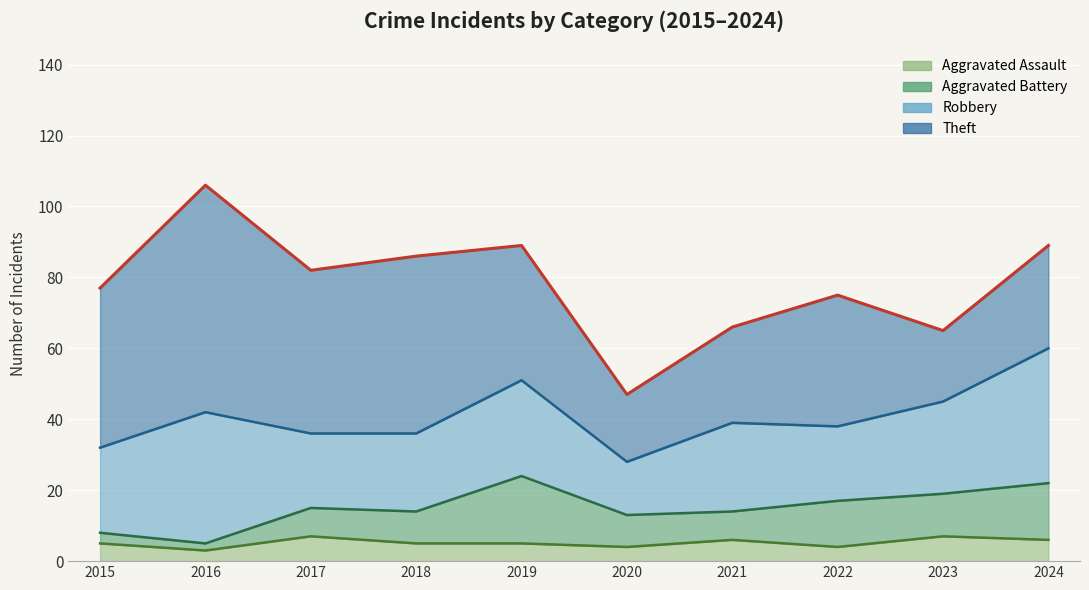

What are all the series names shown in the legend?

Robbery, Theft, Aggravated Battery, Aggravated Assault